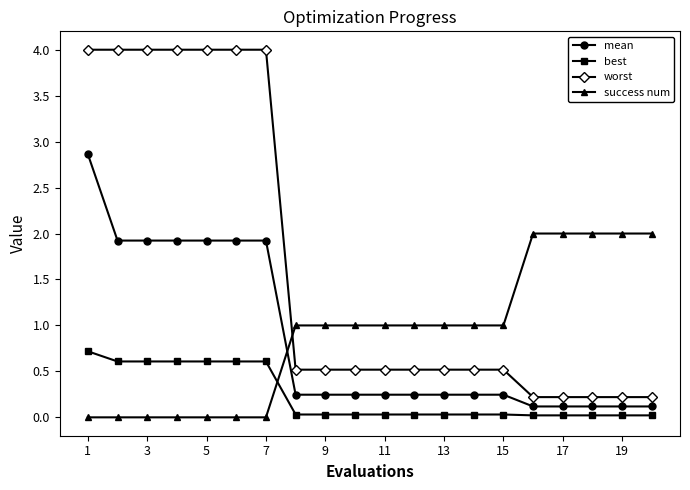

What is the maximum value shown in the chart?

4.0